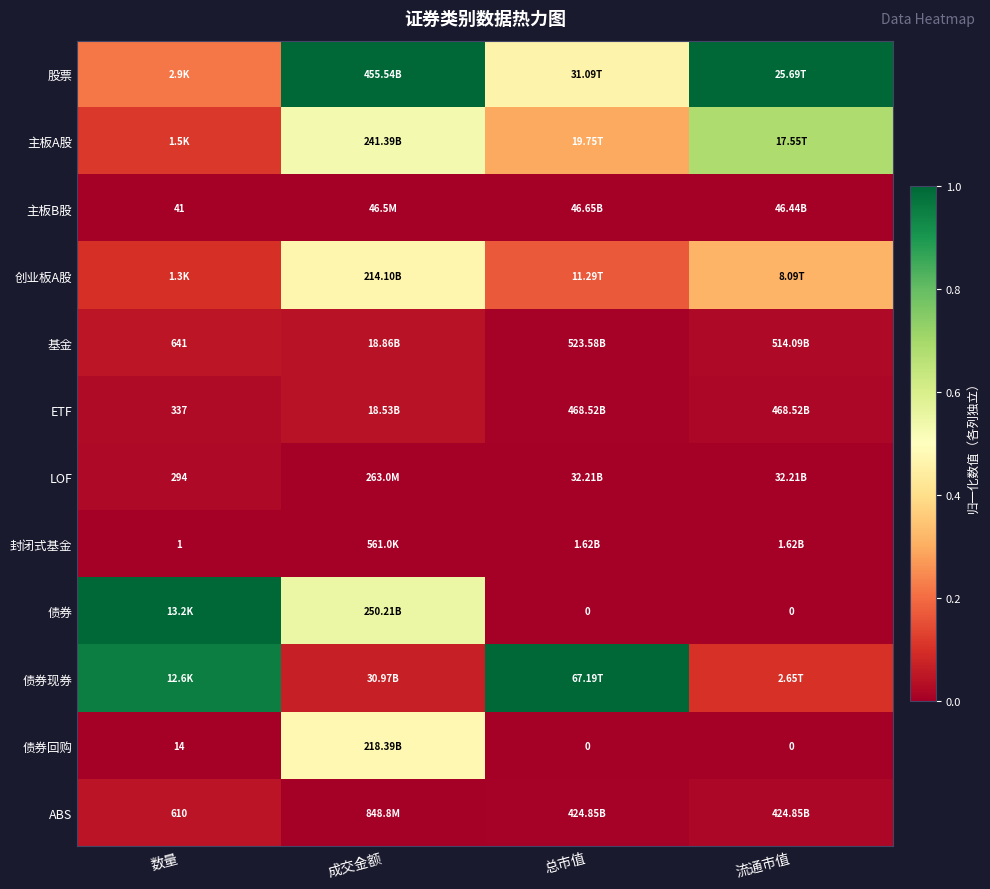

At which label does 债券现券 reach its minimum?

成交金额